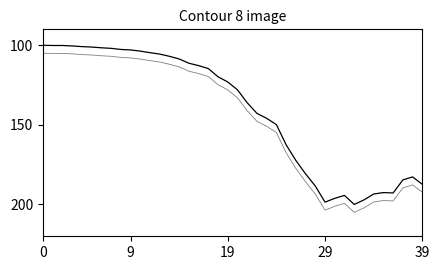

How many lines are shown in the chart?

2